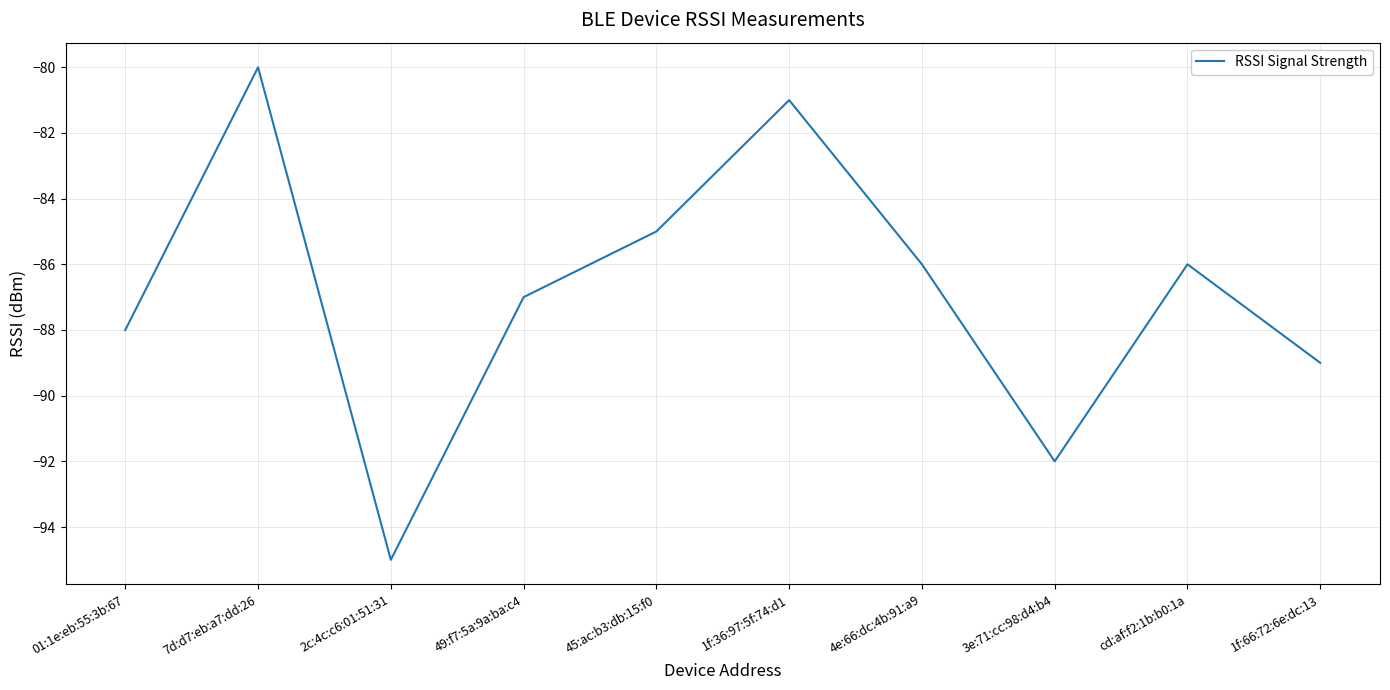

True or false: there are more than 2 points higher than both neighbors.

True